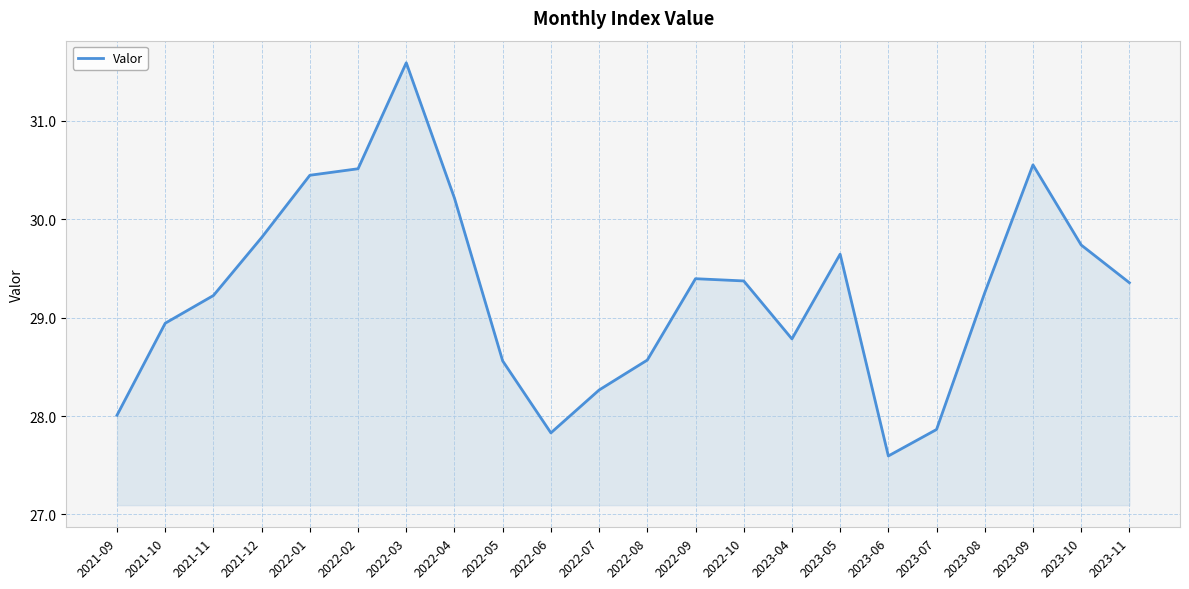

Reading right to left, extract all data points from this chart.

29.4	29.7	30.6	29.3	27.9	27.6	29.6	28.8	29.4	29.4	28.6	28.3	27.8	28.6	30.2	31.6	30.5	30.4	29.8	29.2	28.9	28.0